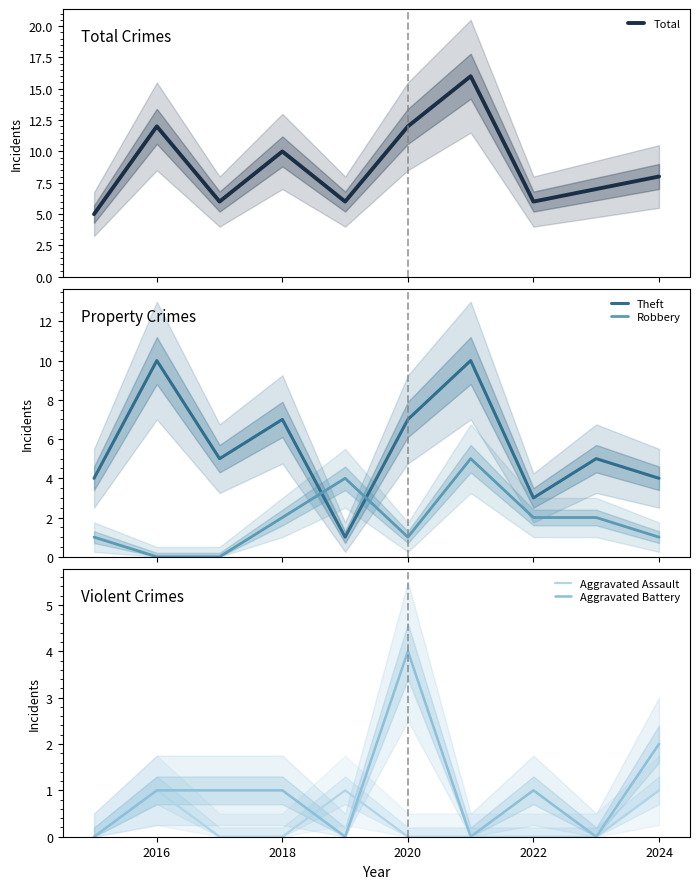

Which series has the widest spread of values?

Total